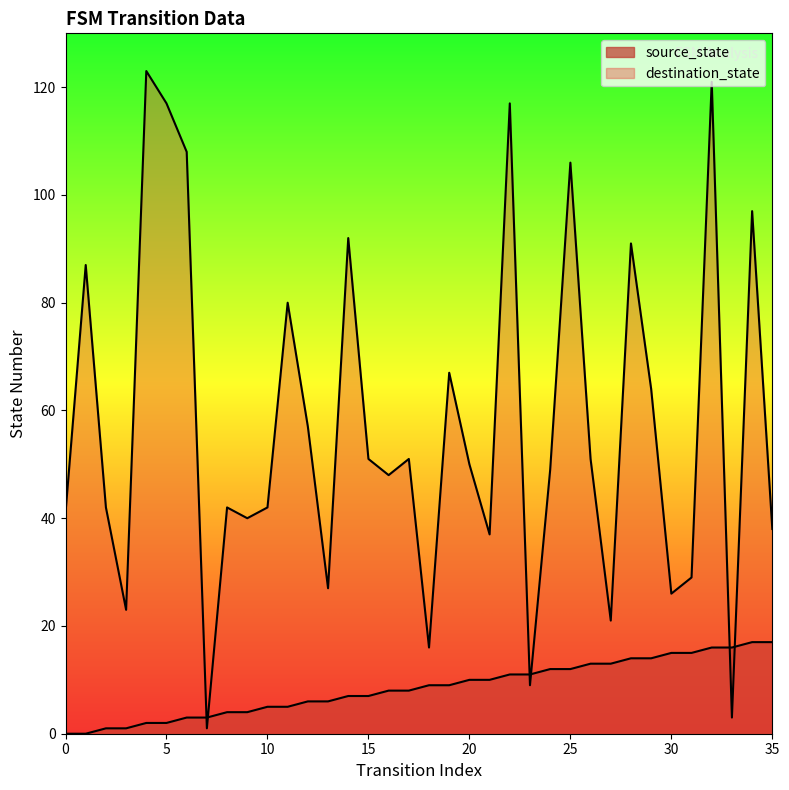

Is the value of source_state at 27 greater than the value of destination_state at 30?

No